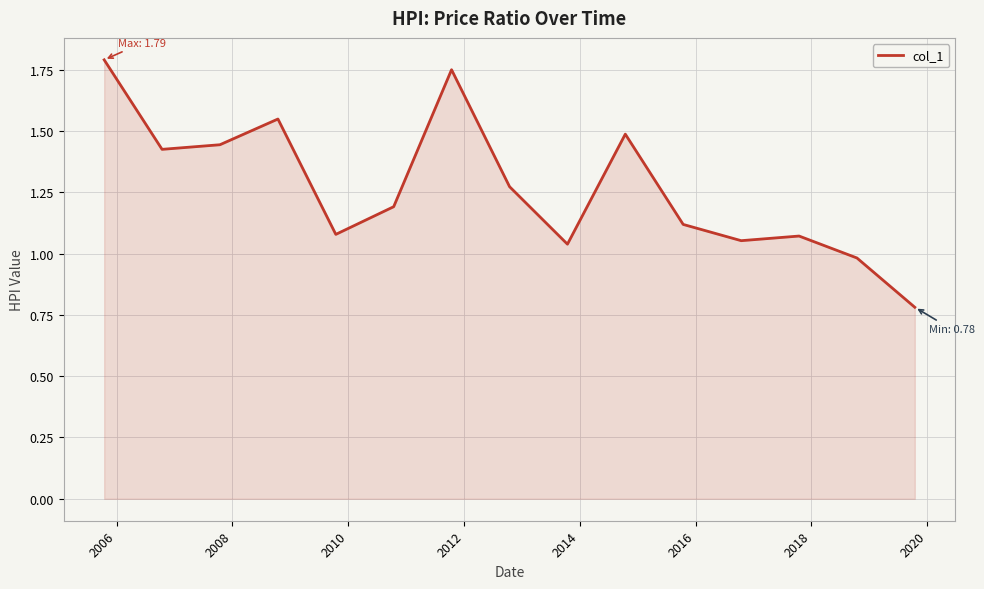

What is the smallest value displayed?

0.8